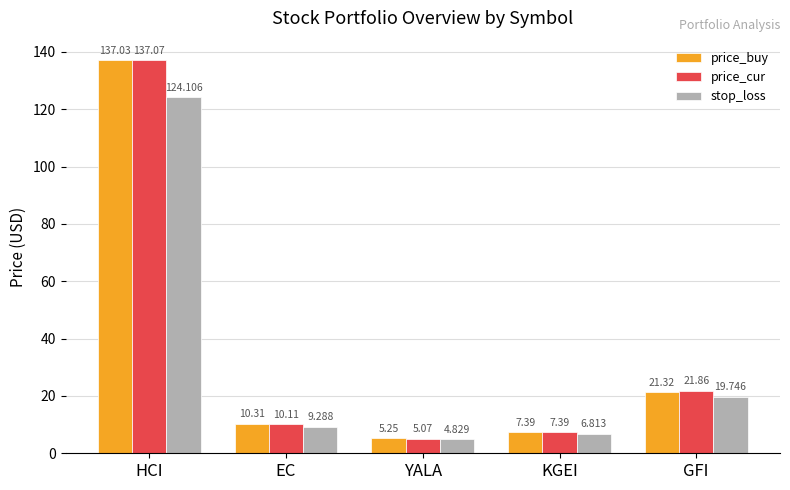

At how many categories does at least one series exceed 77?

1